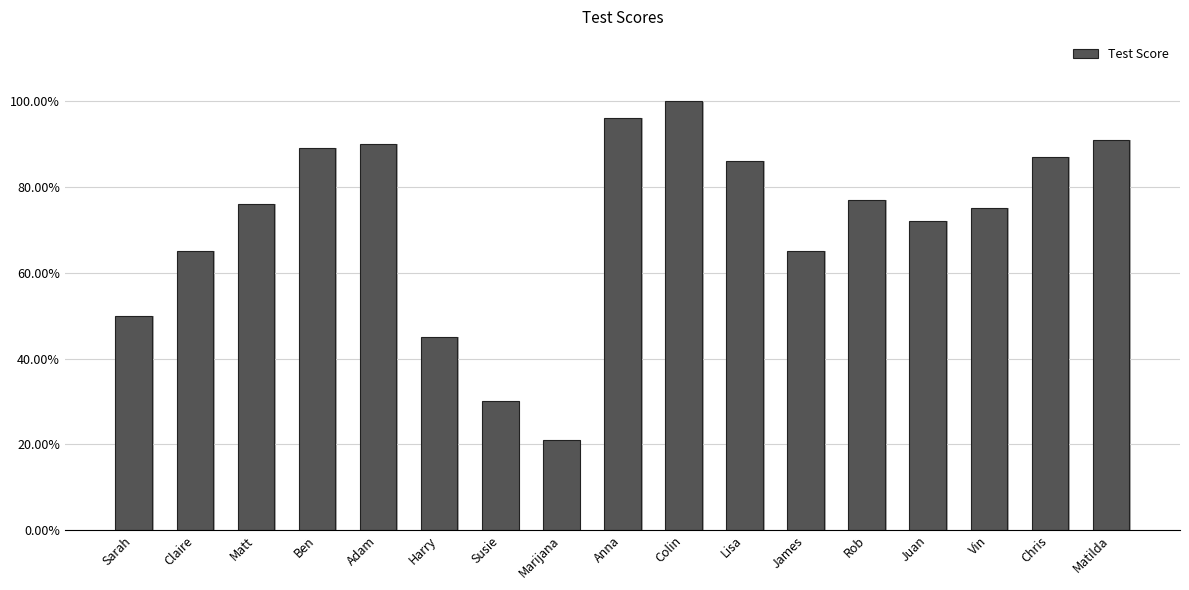

What is the value of the 13th bar from the left?

0.8